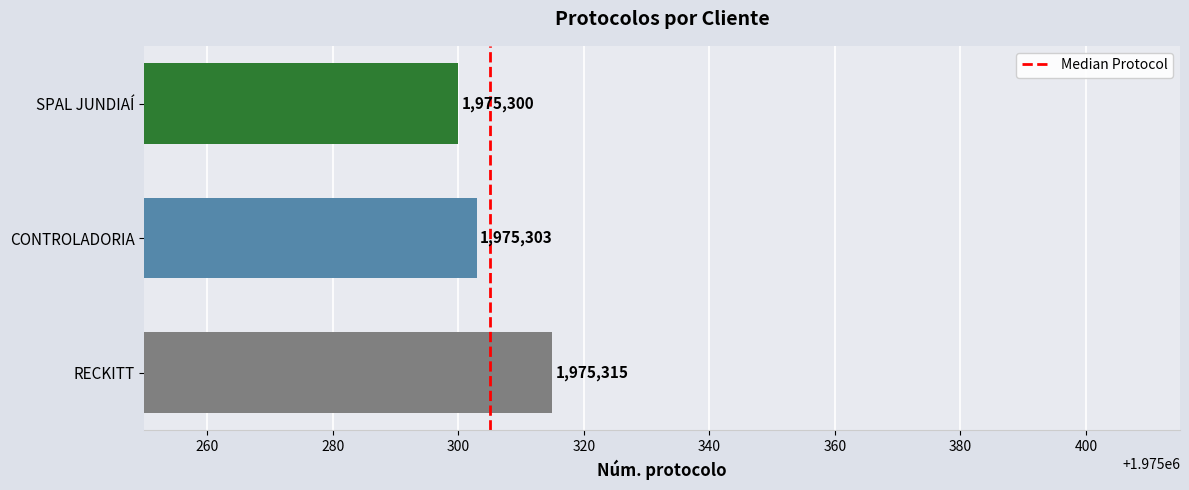

Rank the categories by value from highest to lowest.

RECKITT, CONTROLADORIA, SPAL JUNDIAÍ